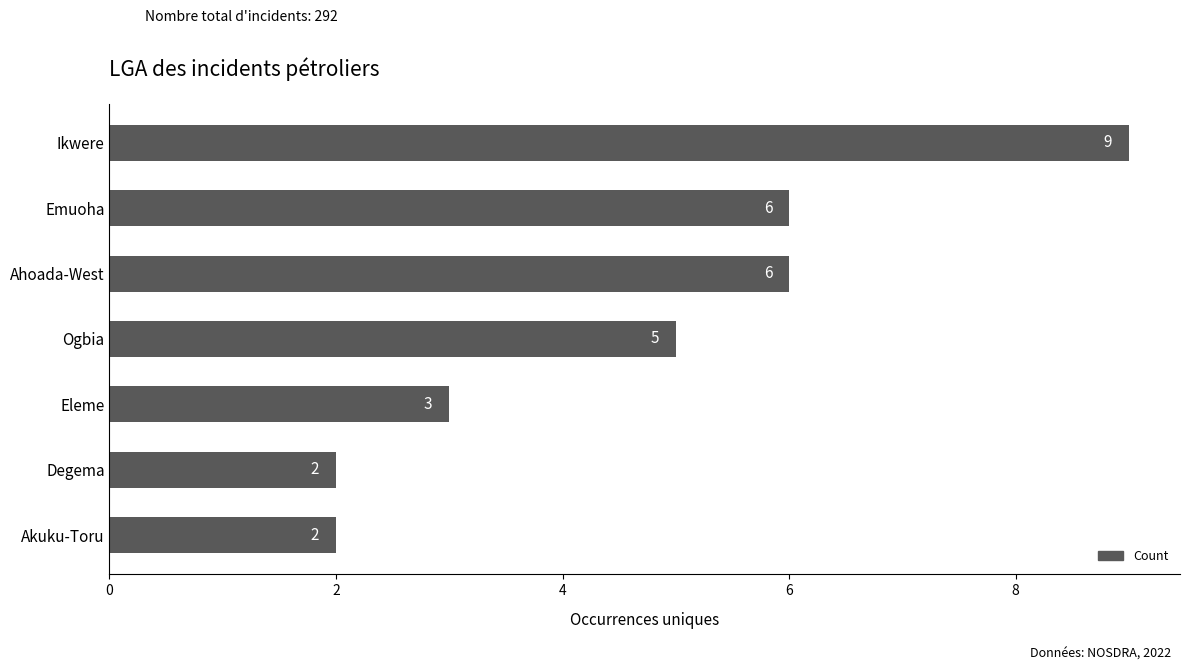

Reading bottom to top, list all the values displayed in this chart.

Akuku-Toru=2	Degema=2	Eleme=3	Ogbia=5	Ahoada-West=6	Emuoha=6	Ikwere=9